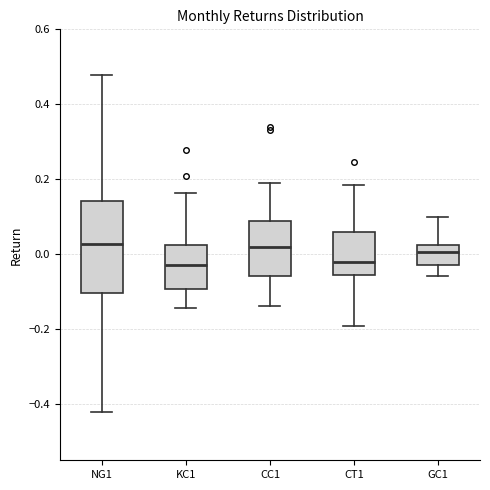

Reading left to right, transcribe this box plot: for each box, give where its median line is, the range the box spans, and where its two whiskers end, as read against the y-axis. The values are not printed on the chart, so give them approximately, as read against the axis.

NG1: median 0.02, box -0.10 to 0.14, whiskers -0.42 to 0.48
KC1: median -0.02, box -0.10 to 0.02, whiskers -0.14 to 0.16
CC1: median 0.02, box -0.06 to 0.08, whiskers -0.14 to 0.20
CT1: median -0.02, box -0.06 to 0.06, whiskers -0.20 to 0.18
GC1: median 0.00, box -0.02 to 0.02, whiskers -0.06 to 0.10